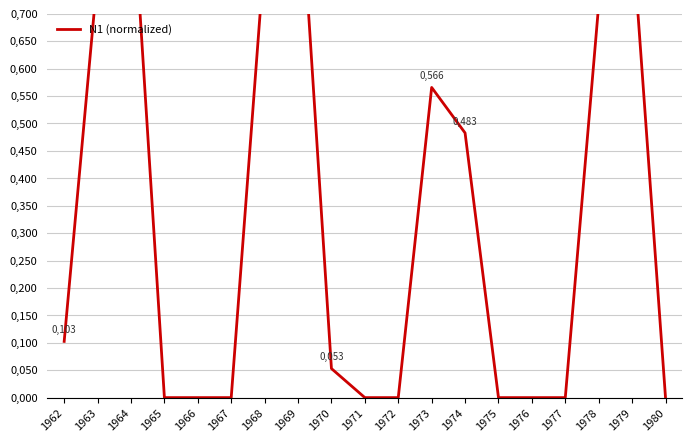

Does the chart display data point markers on the line(s)?

No